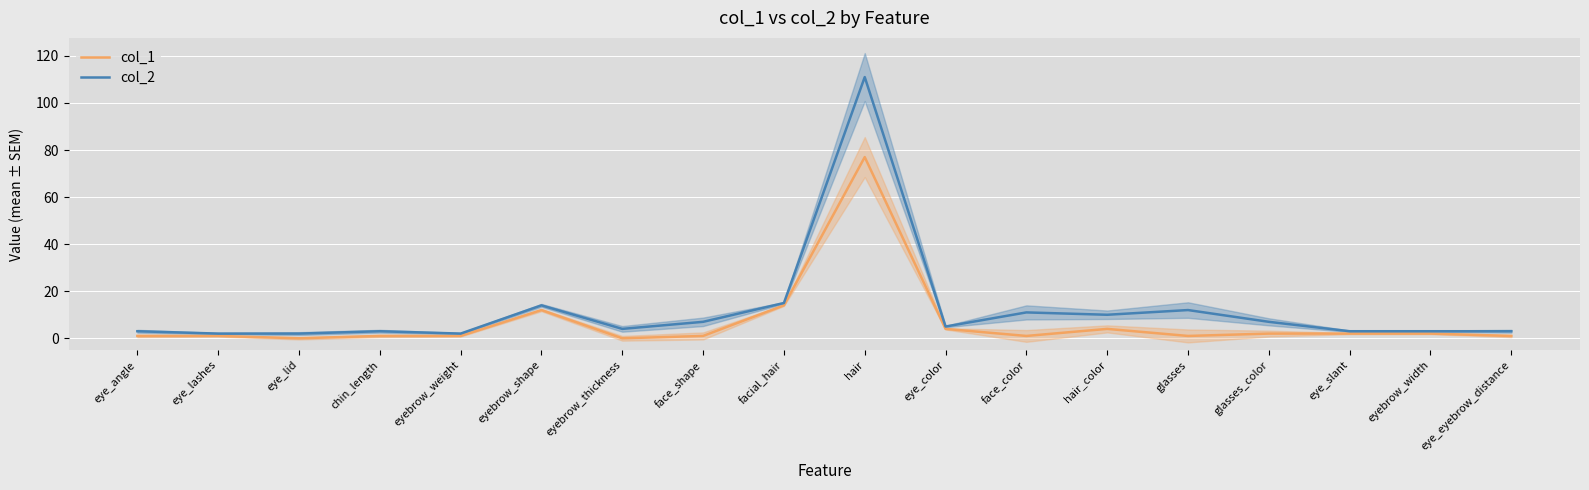

How many values in the col_1 series are below 1?

2